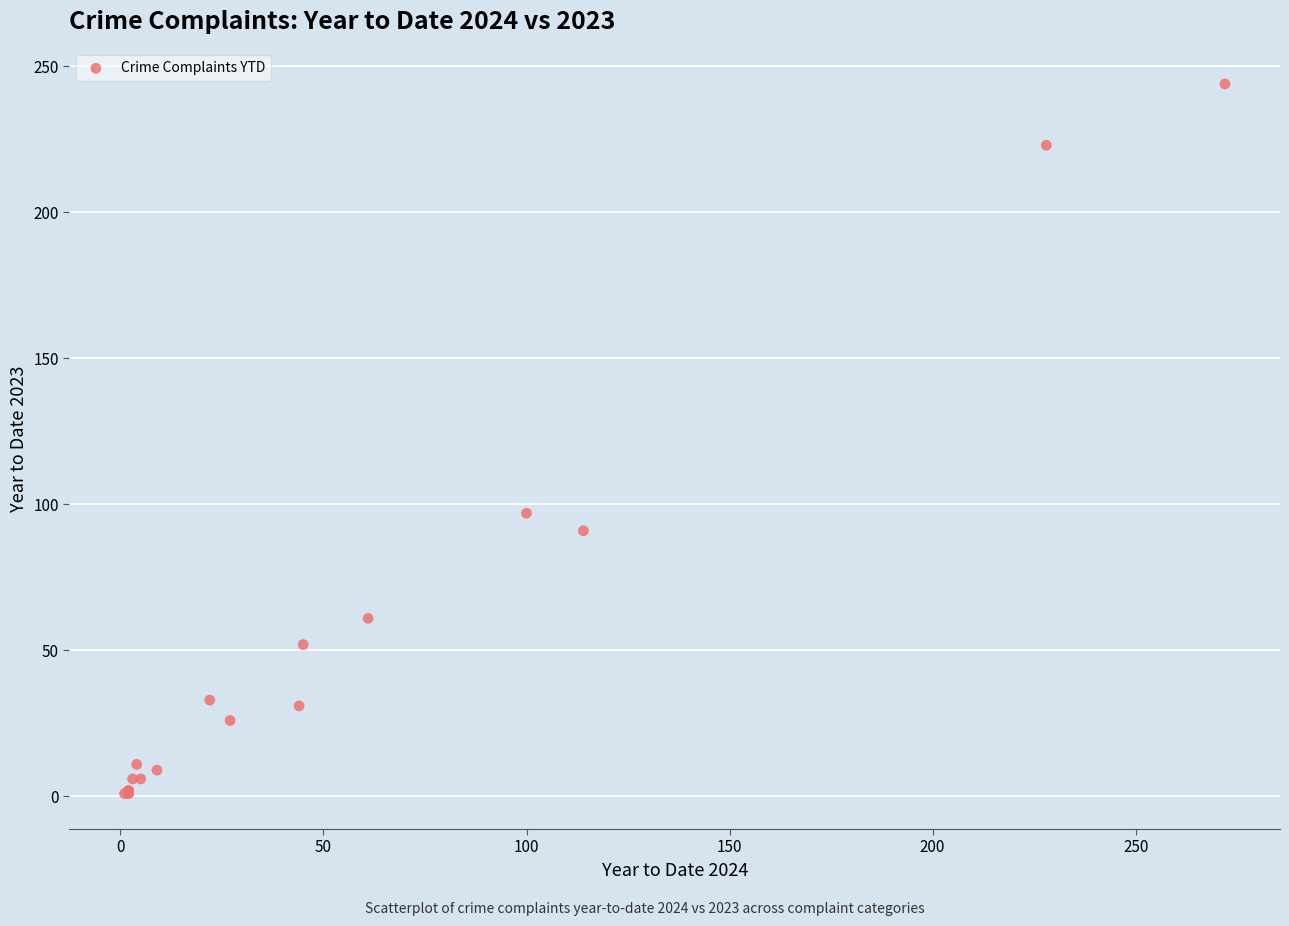

What Y value in the scatter plot is closest to 122?

97